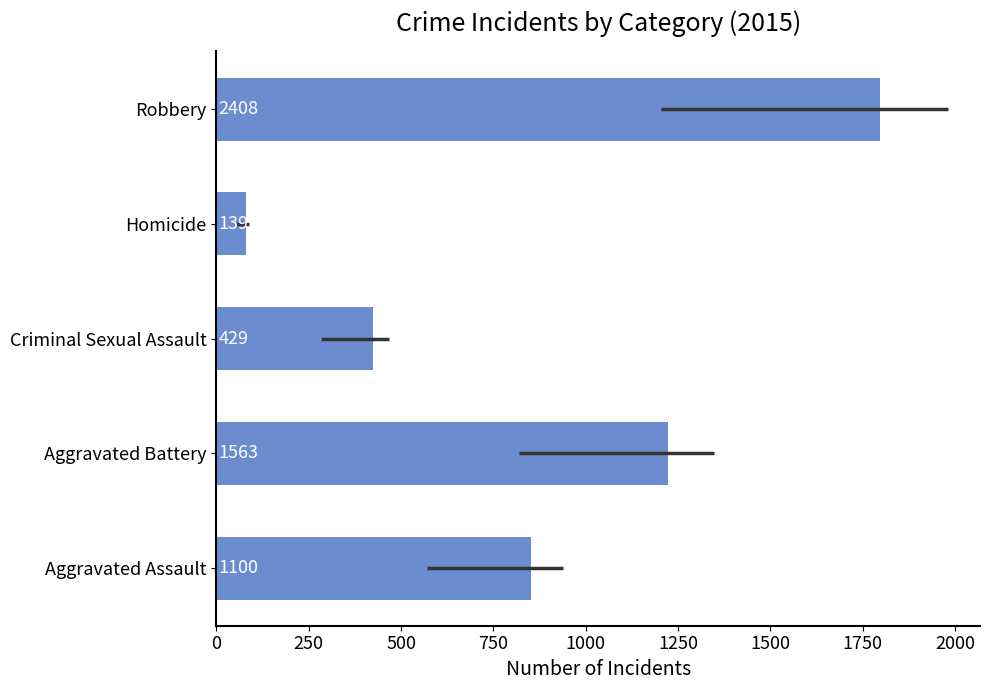

Are the bars grouped side by side (vs. stacked)?

No